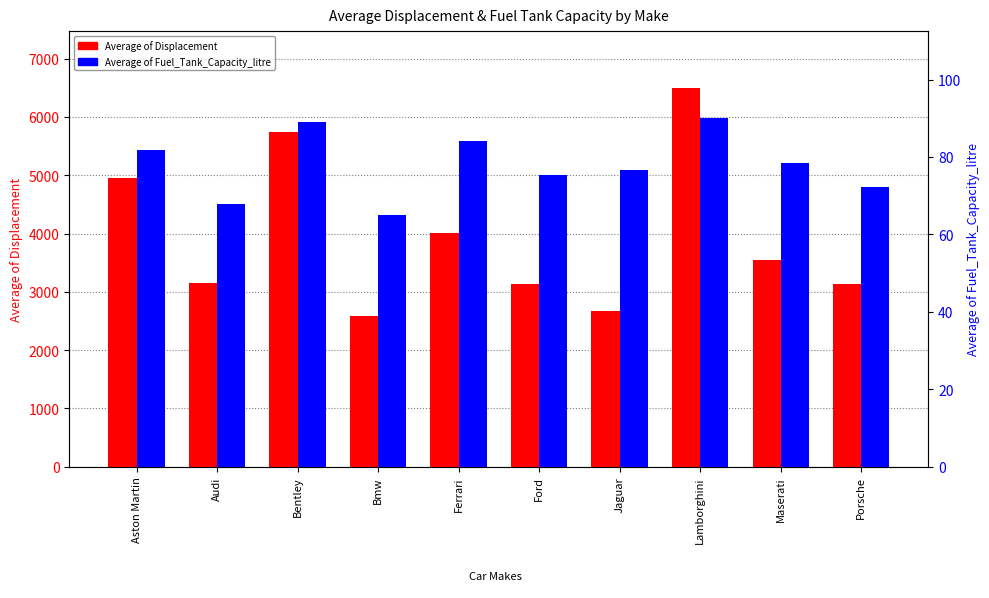

What position from the right is Maserati?

2